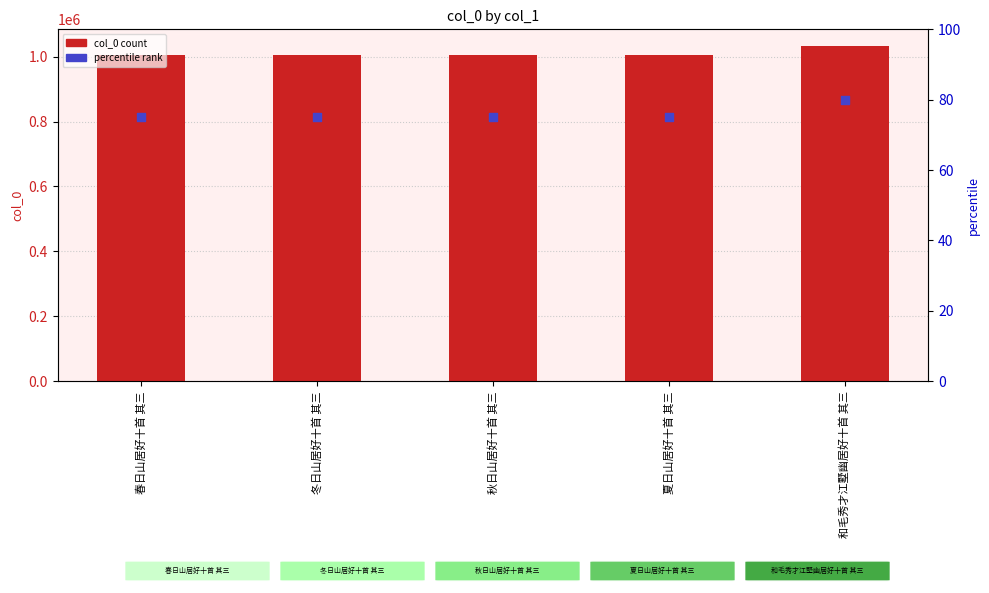

What are all the series names shown in the legend?

col_0, percentile rank